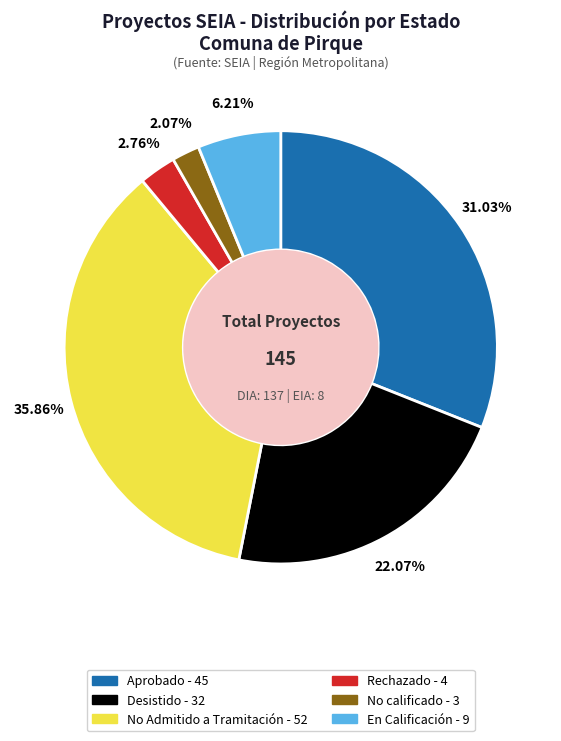

Is there a majority slice in this chart?

No